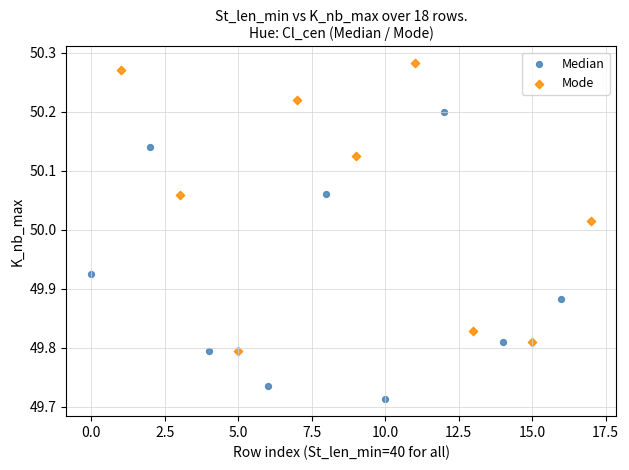

Which series contains the lowest Y value?

Median